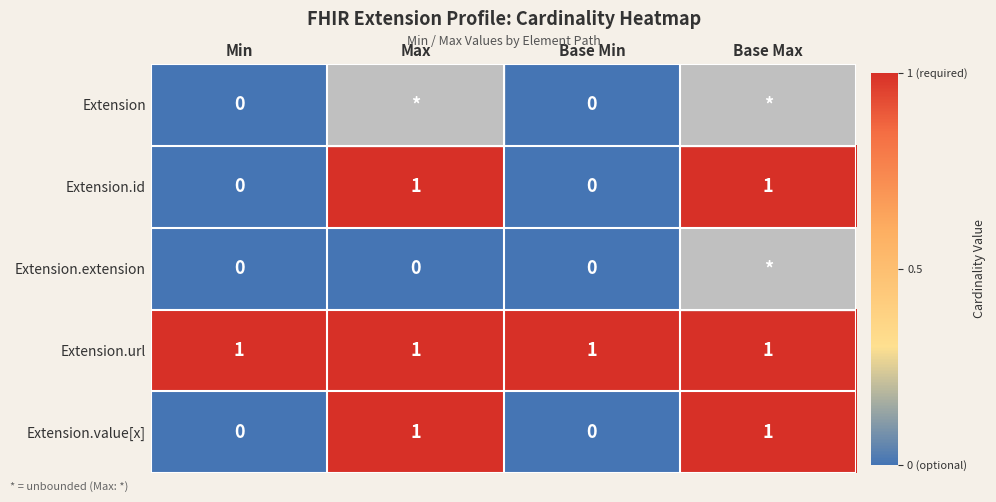

The value of Extension.id at Base Min is 0. True or false?

True